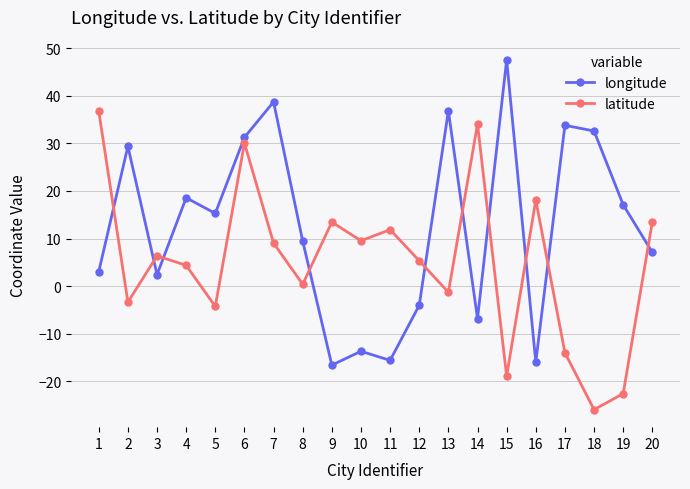

What is the maximum value shown in the chart?

47.5